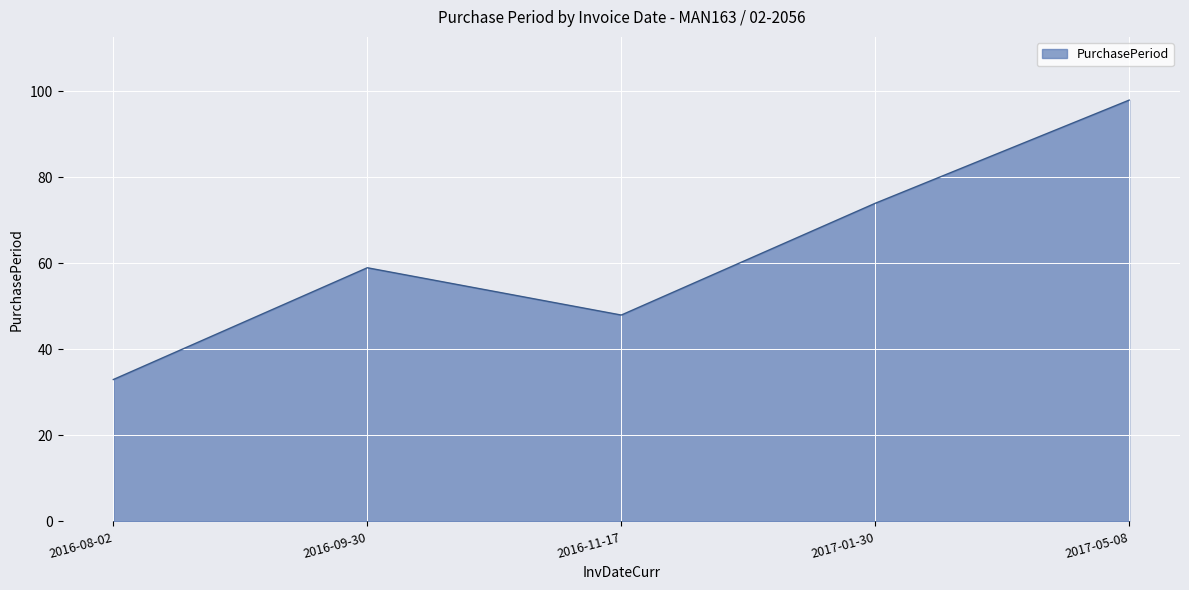

Reading left to right, transcribe all the data shown in this chart.

2016-08-02=33	2016-09-30=59	2016-11-17=48	2017-01-30=74	2017-05-08=98